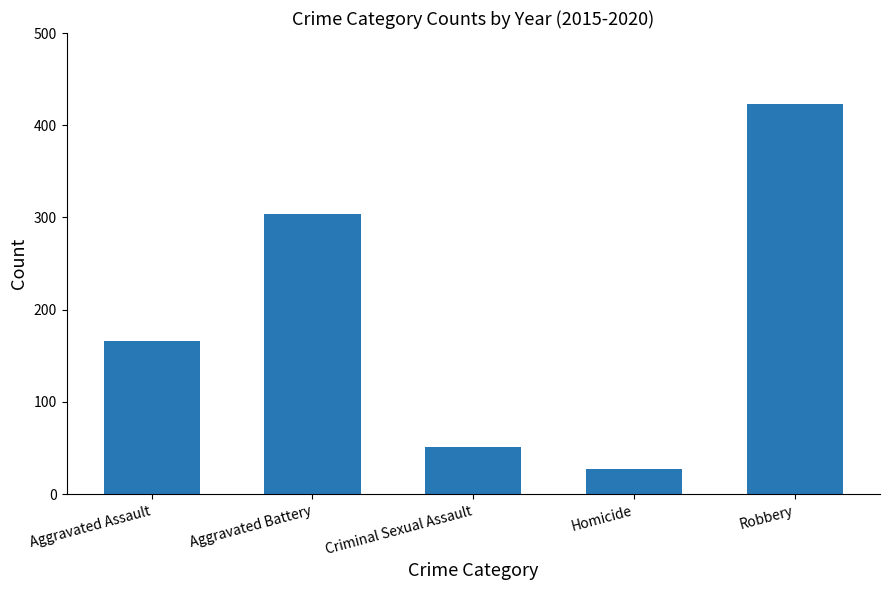

At which label is the value closest to 225?

Aggravated Assault